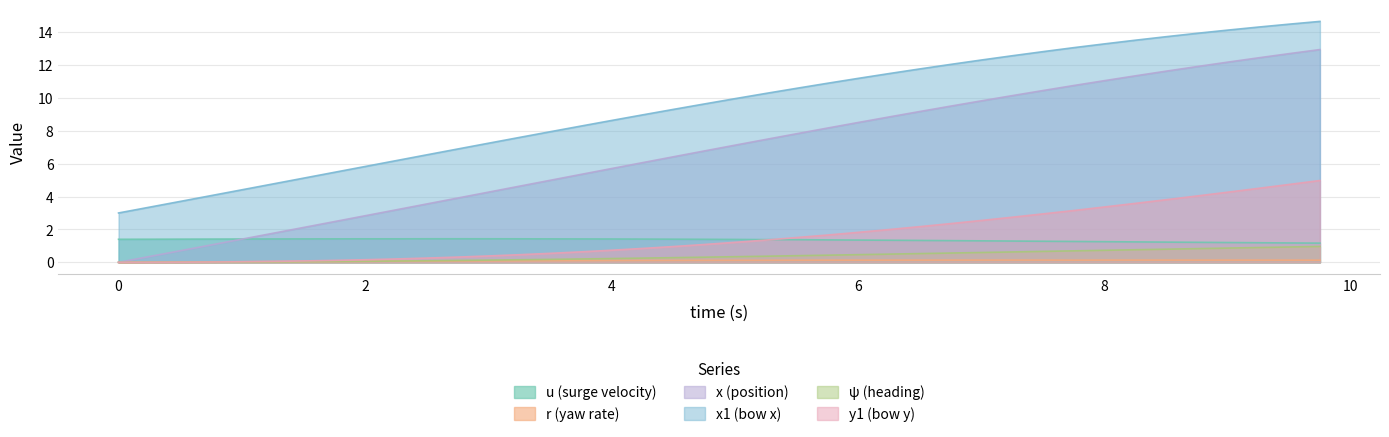

What is the spread (max minus min) of values at 2?

5.8